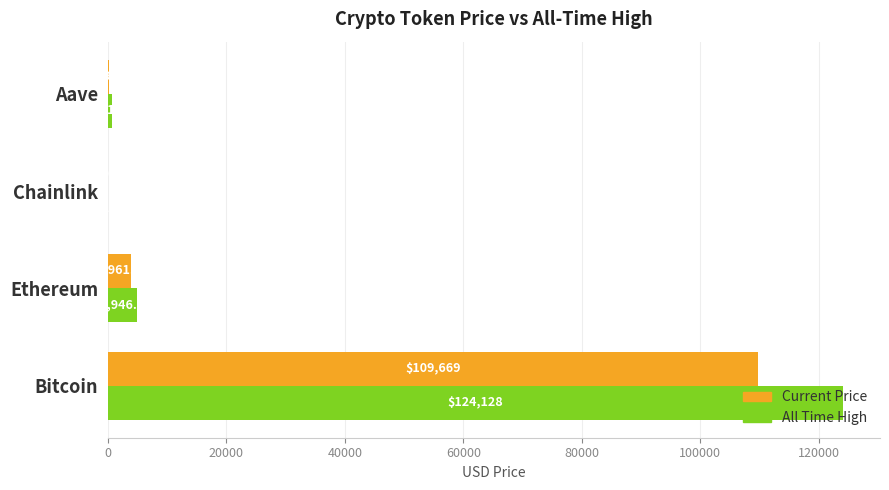

Which category has the highest value across all series?

Bitcoin